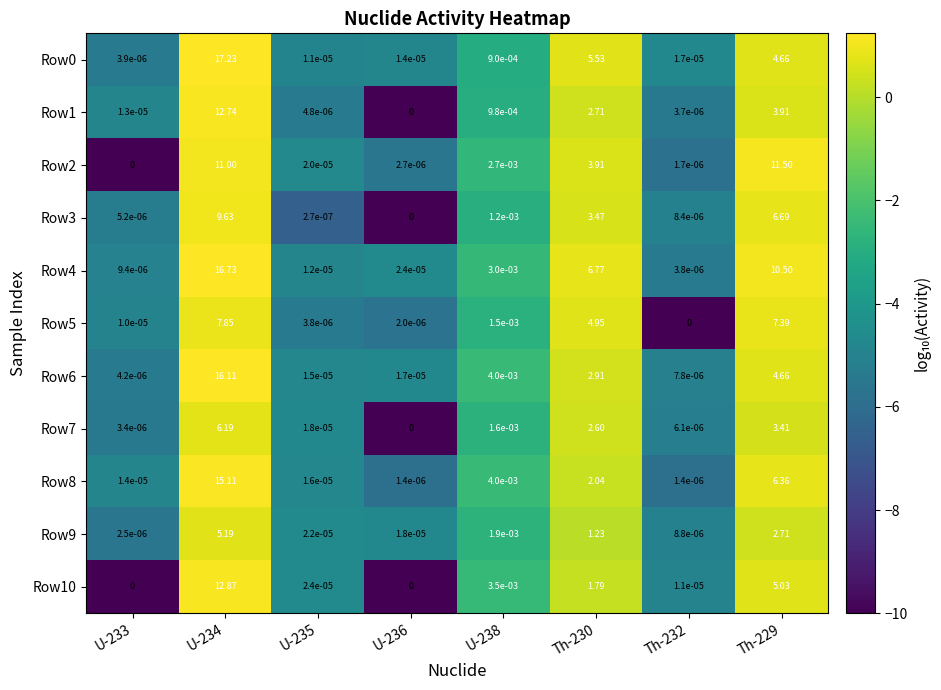

How many values in Row1 are above zero?

7